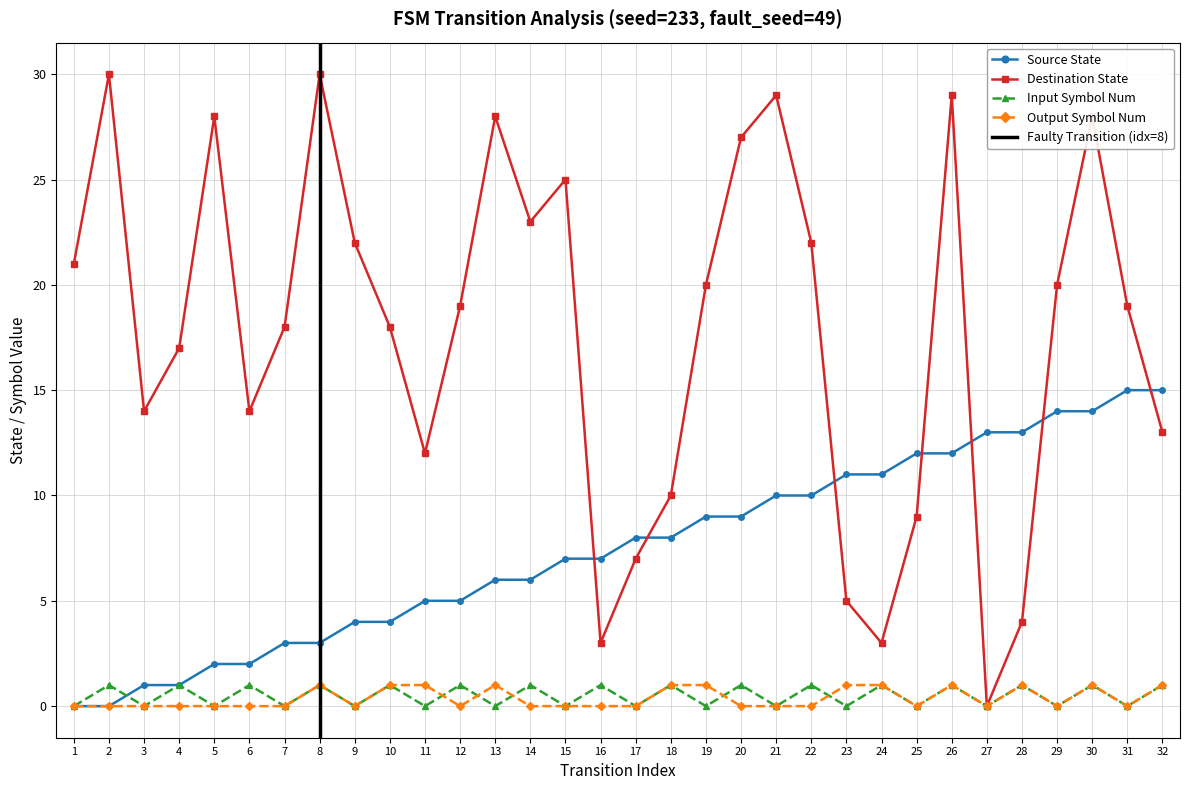

What is the difference between the second highest and second lowest values in the destination_state series?

27